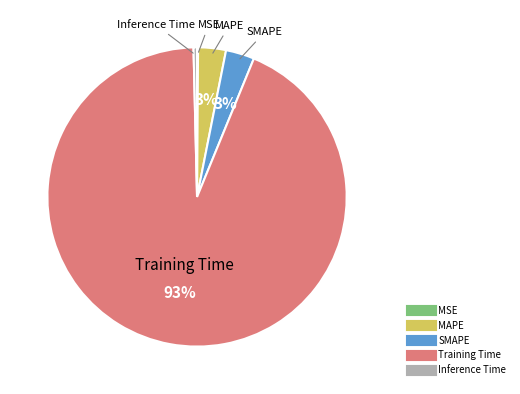

To the nearest percent, what is the average slice percentage?

20%